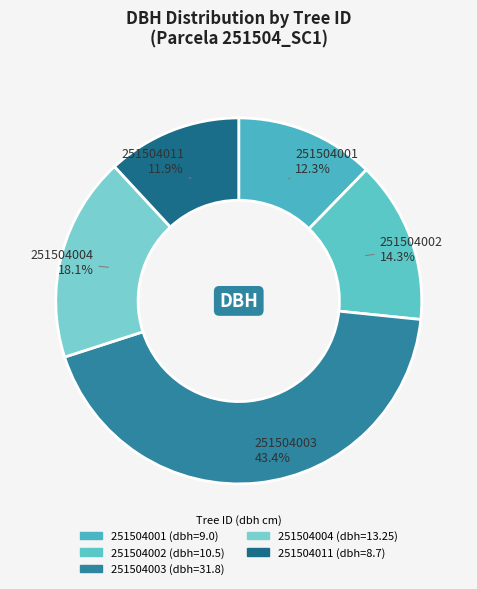

What is the ratio of the value at 251504003 to the value at 251504004?

2.4